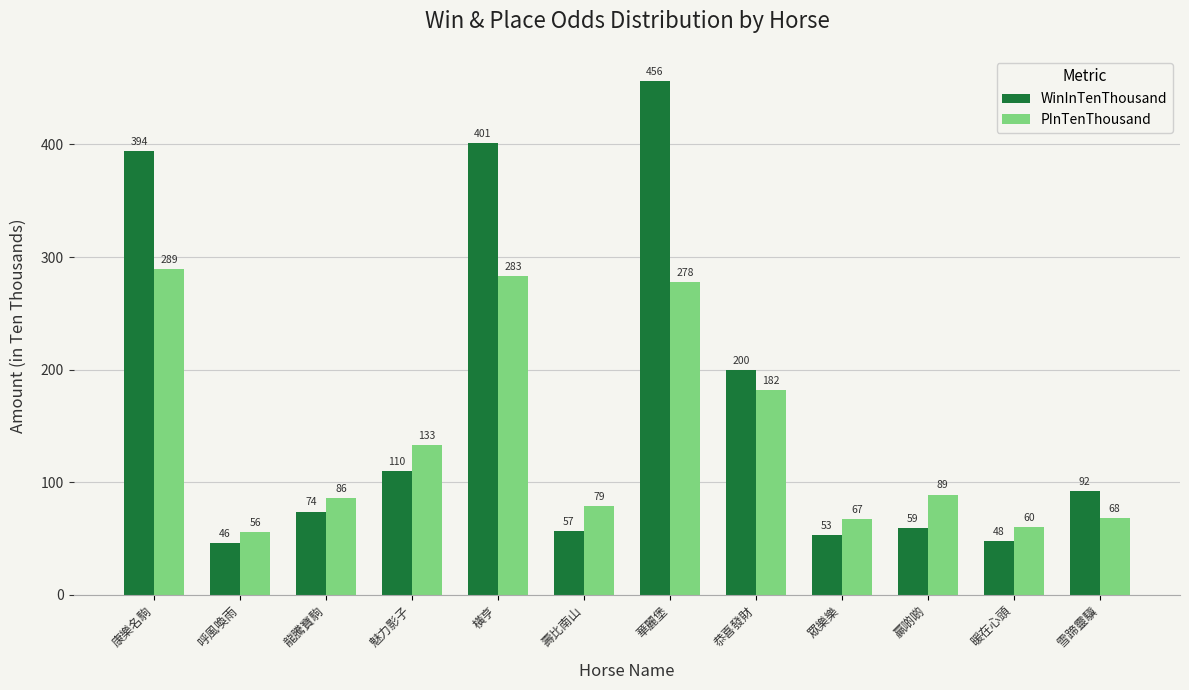

At which category is the sum across all series the highest?

華麗堡